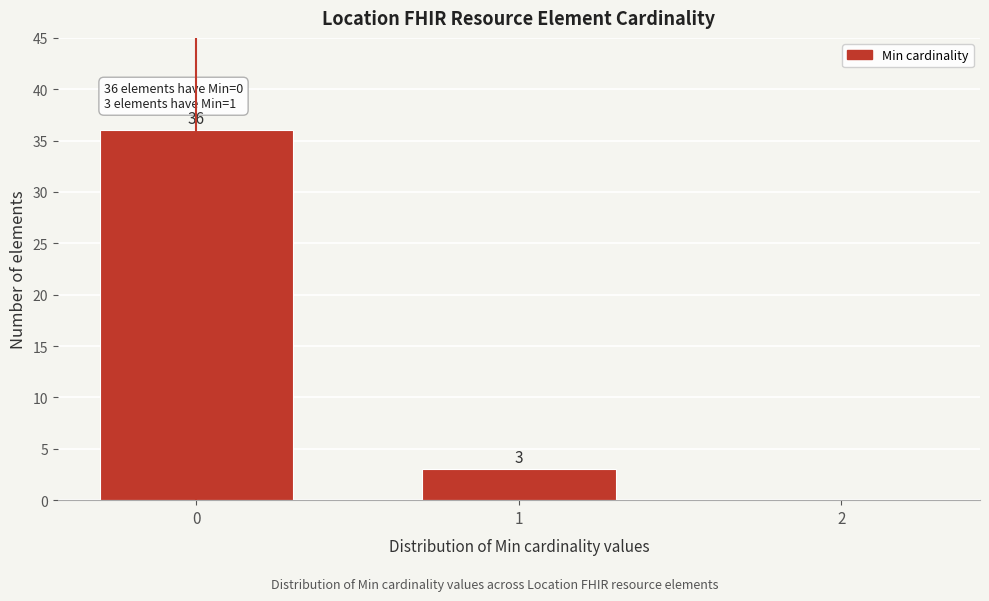

Reading left to right, list all the values displayed in this chart.

0=36	1=3	2=0